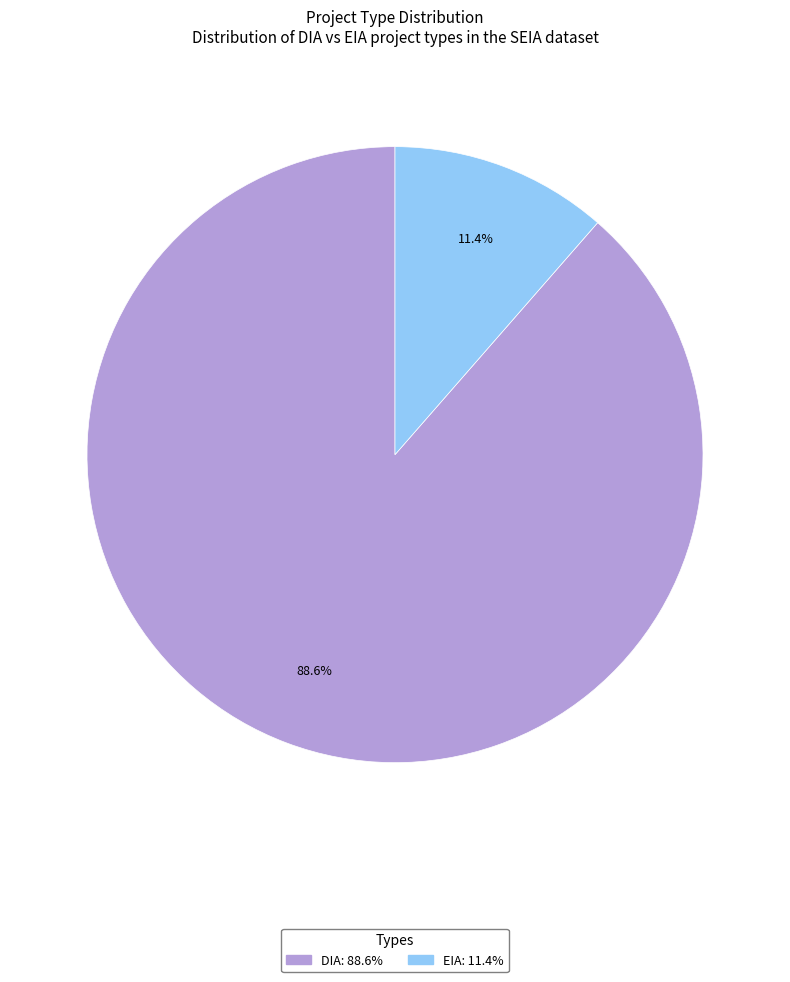

Does DIA account for over 50% of the chart?

Yes